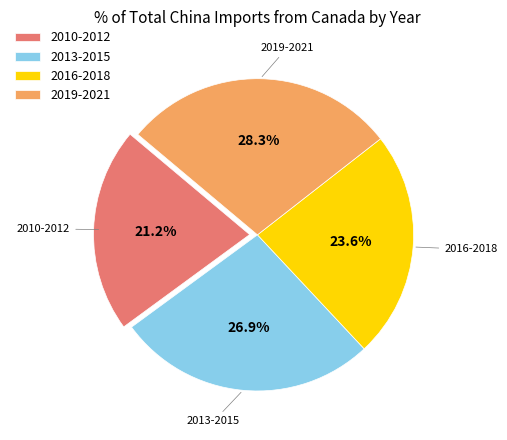

Is there a majority slice in this chart?

No